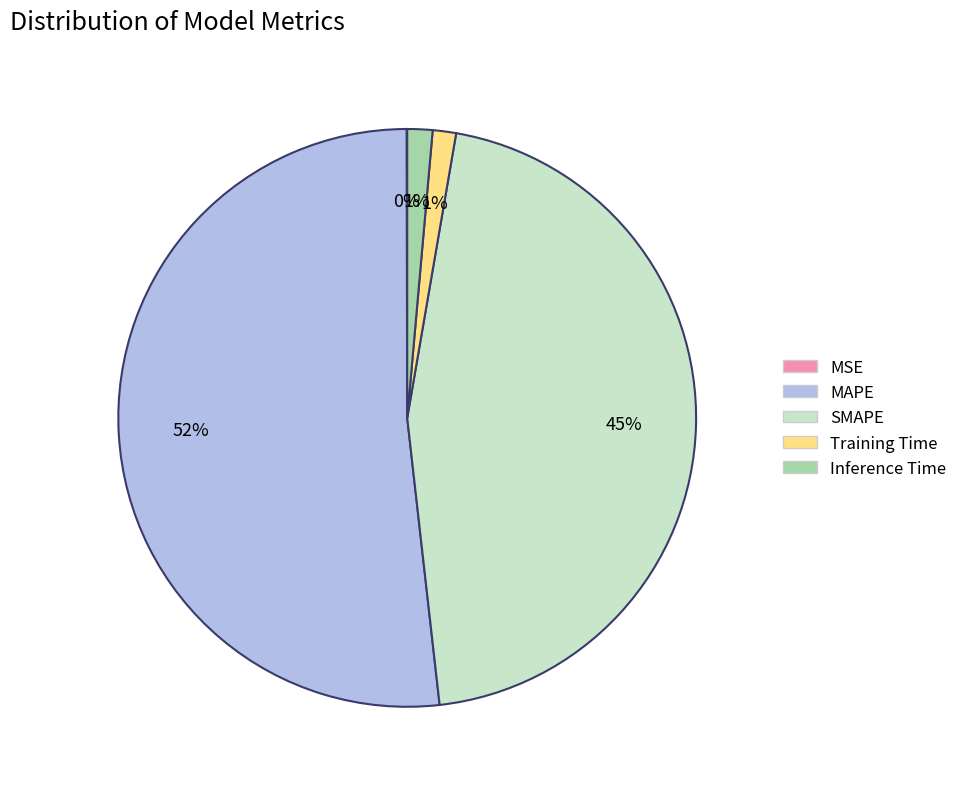

Is it true that Inference Time is 1% of the pie?

True